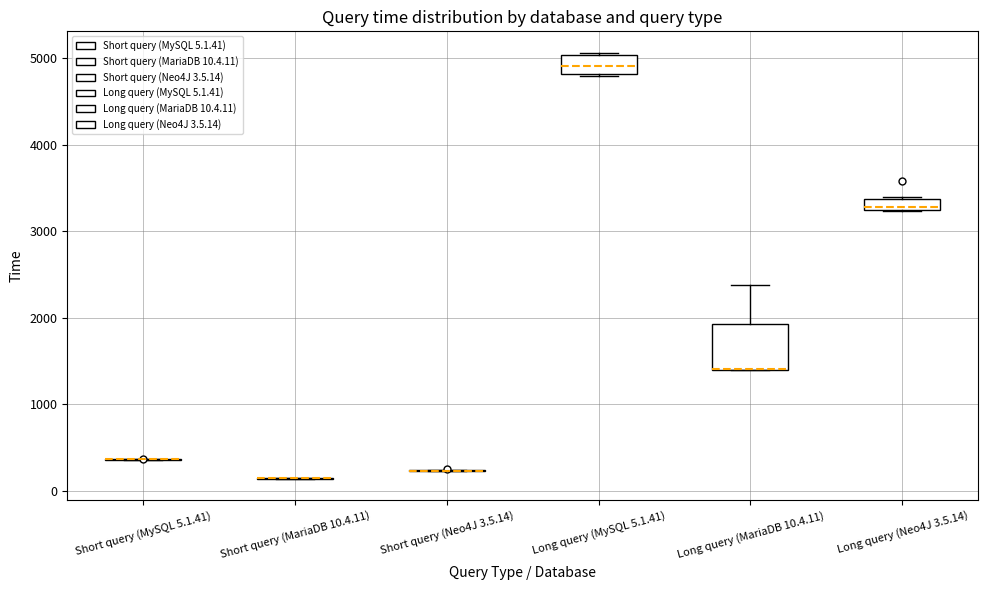

Which box is the tallest, from its lower edge to its upper edge?

Long query (MariaDB 10.4.11)